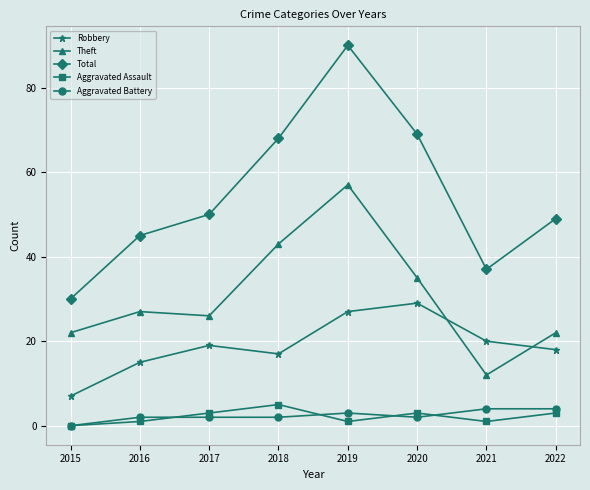

What is the difference between the second highest and minimum values in the Robbery series?

20